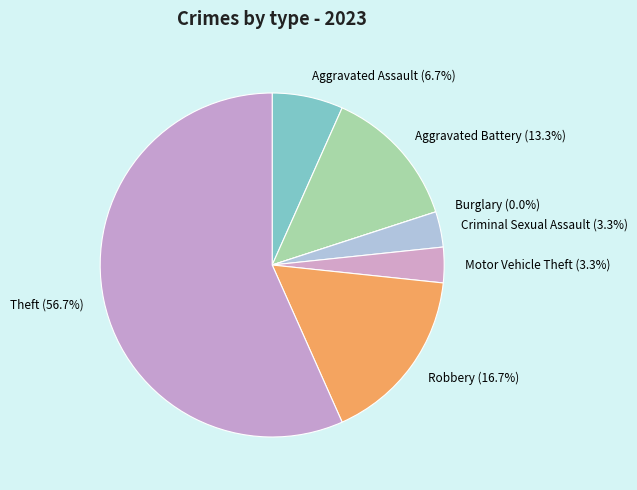

Is it true that Criminal Sexual Assault is 3% of the pie?

True